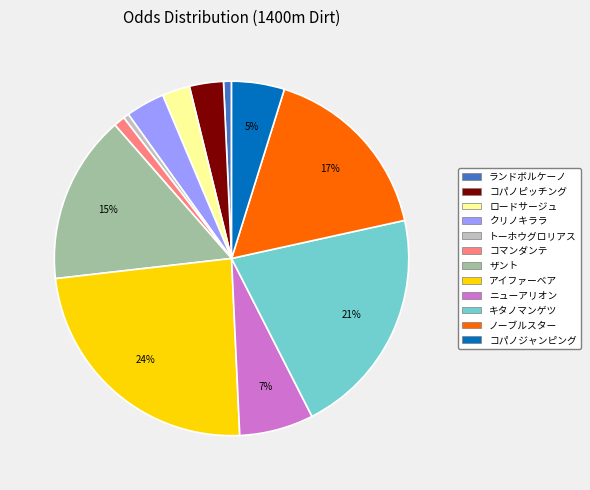

To the nearest percent, what is the difference between the largest and smallest slice percentages?

23%